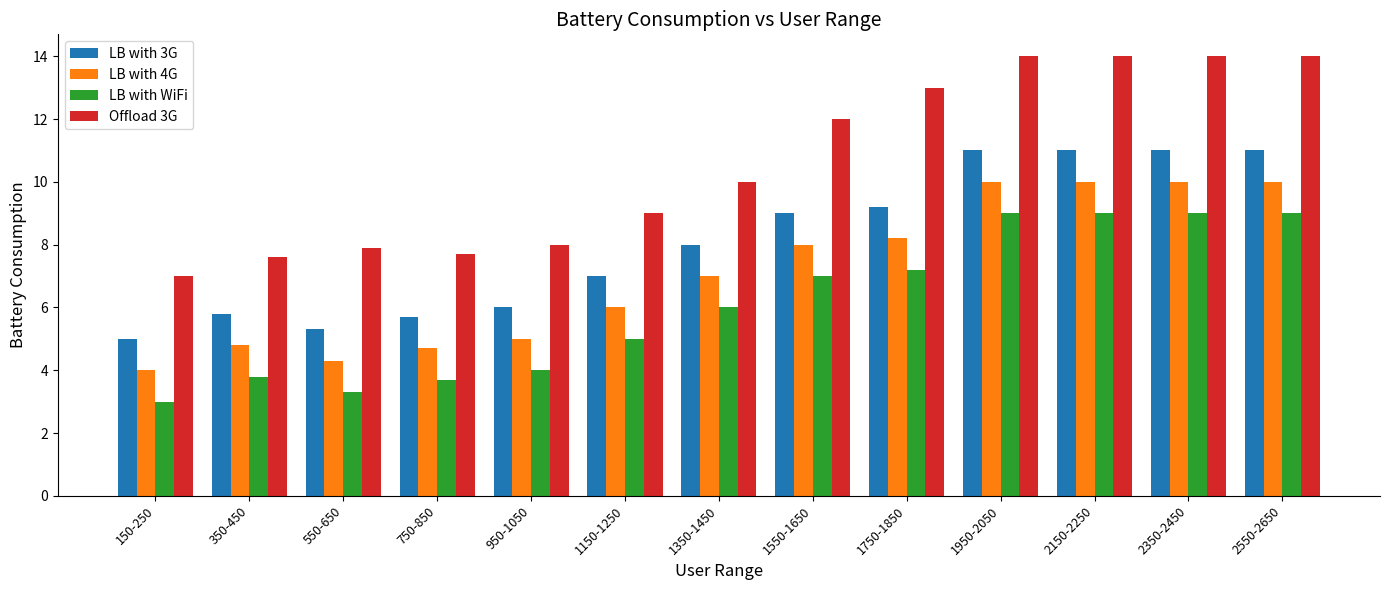

What is the label of the 10th bar from the right?

750-850